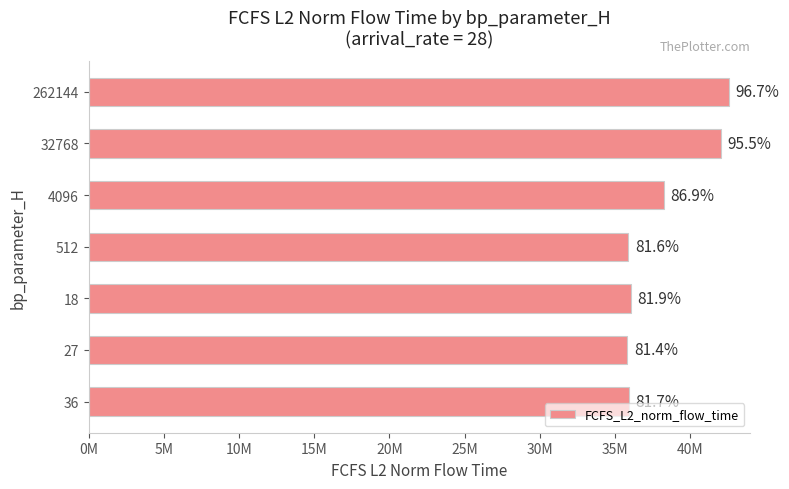

Are the bars horizontal?

Yes